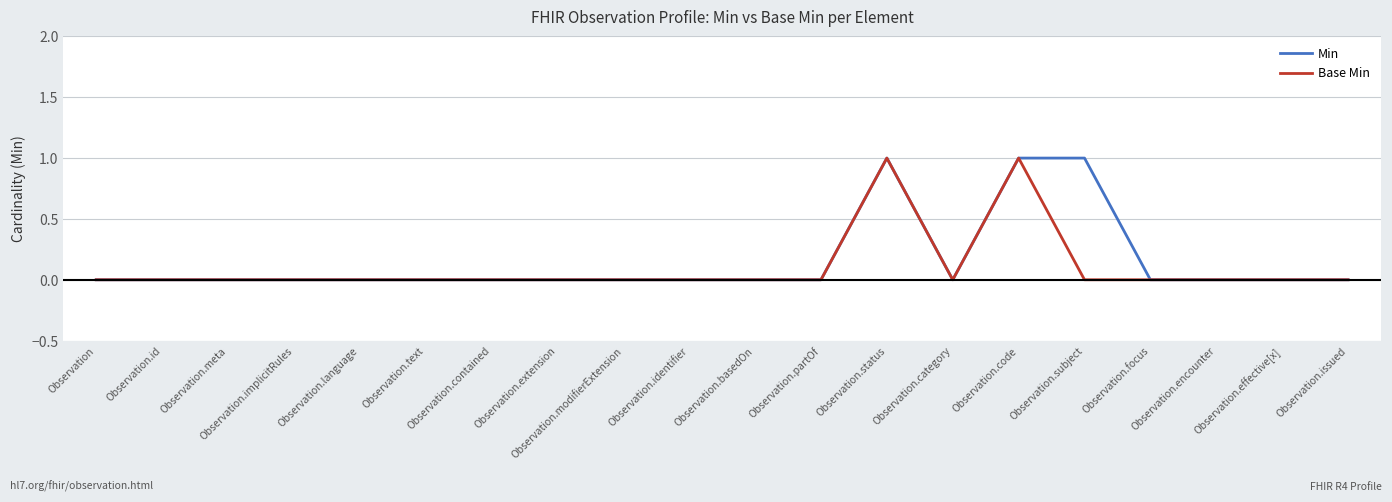

What are all the series names shown in the legend?

Min, Base Min